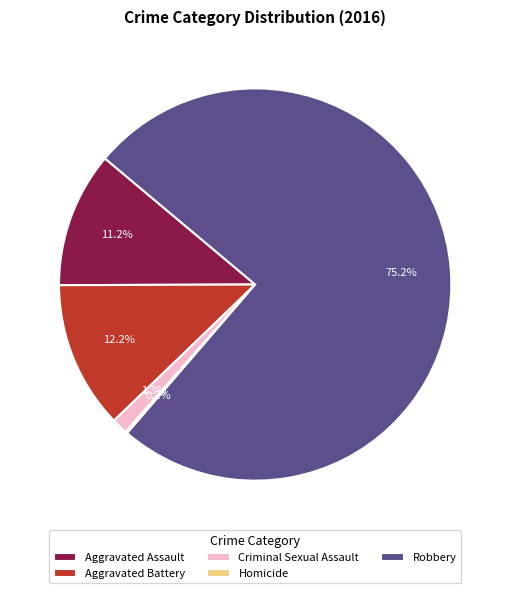

Approximately how many times larger is the value at Aggravated Assault compared to Aggravated Battery?

0.9